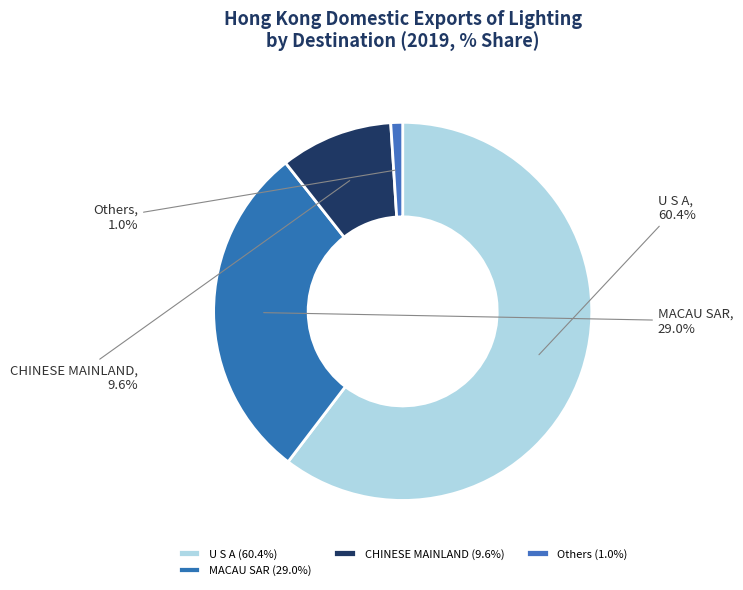

Is there a majority slice in this chart?

Yes